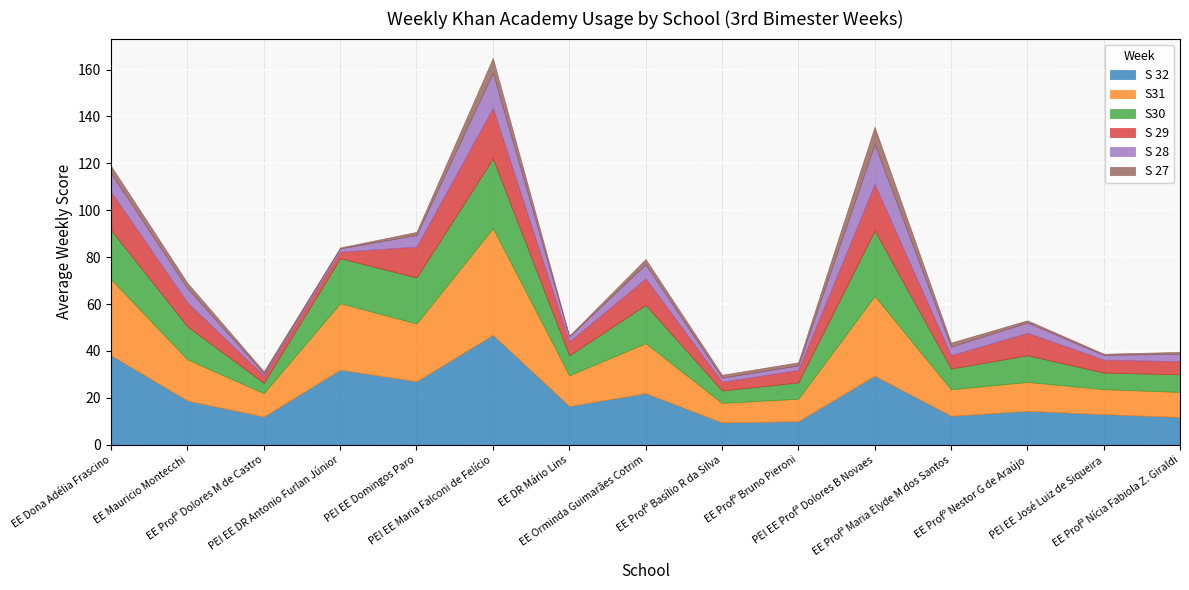

True or false: S30 has more than 0 points higher than both neighbors.

True